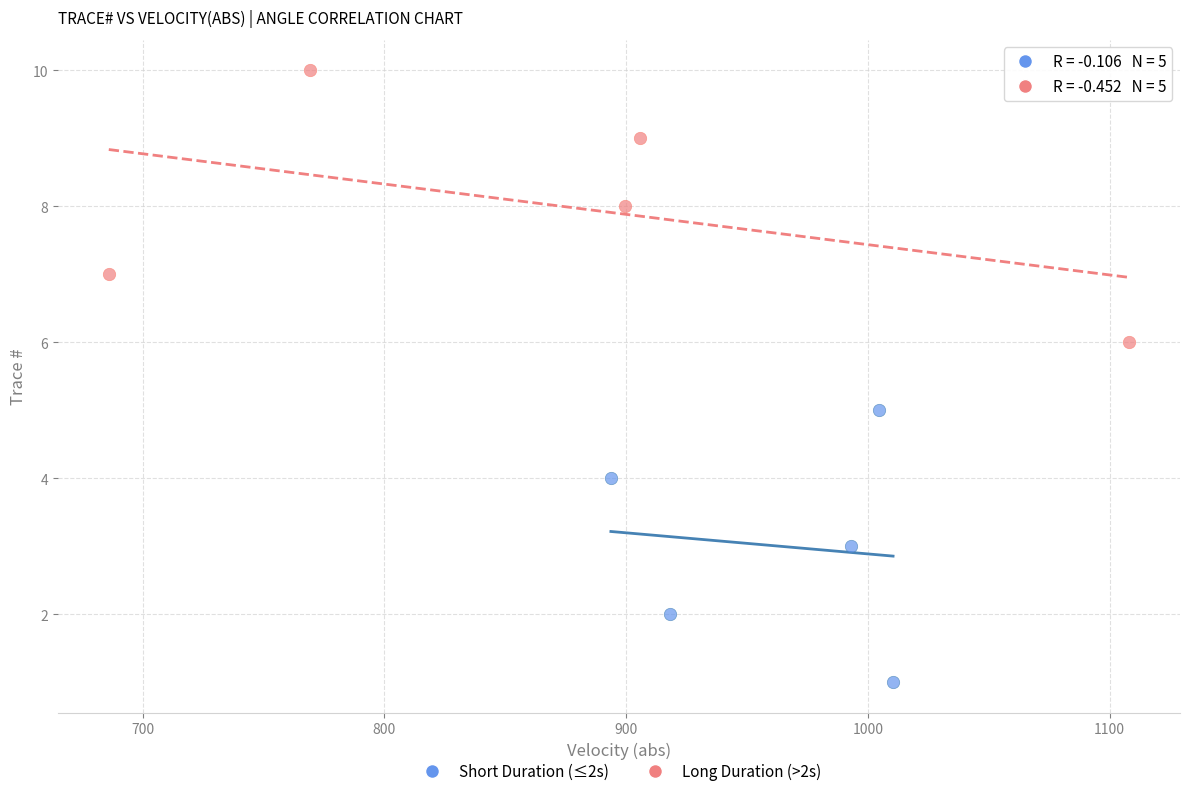

Which series reaches the minimum Y coordinate?

Short Duration (≤2s)